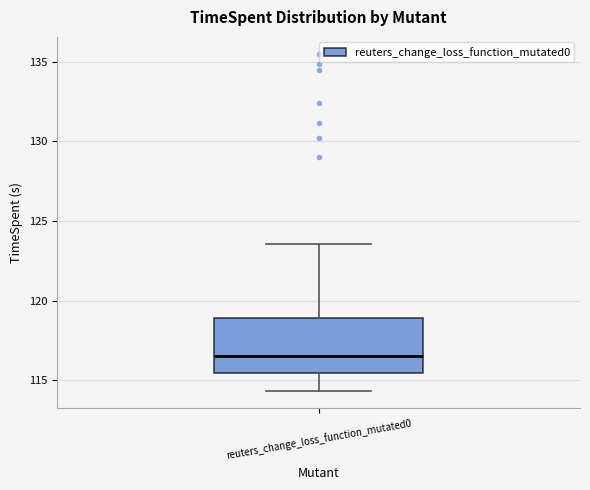

Where does the upper whisker of the box for reuters_change_loss_function_mutated0 end on the y-axis? The values are not printed on the chart, so give them approximately, as read against the axis.

123.5